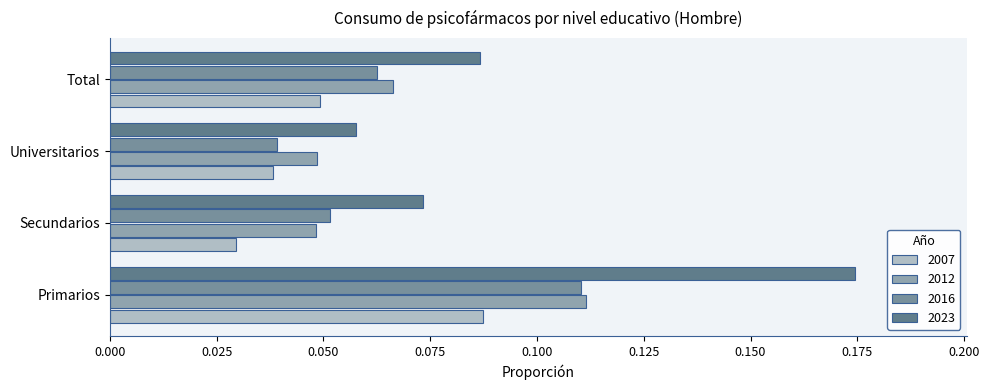

Count the number of data series in this chart.

4